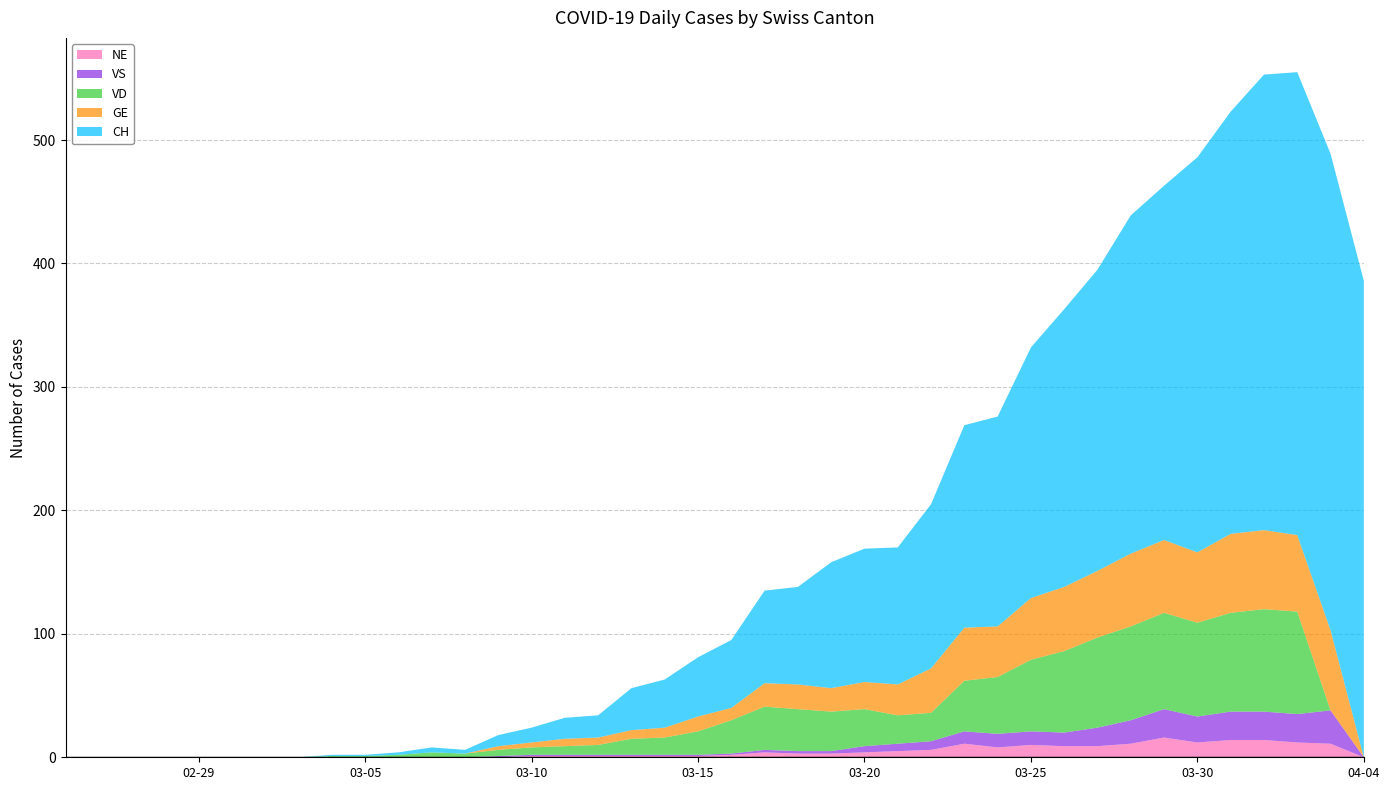

Reading left to right, what are all the values shown in this chart?

CH: 0	0	0	0	0	0	0	0	1	1	2	4	3	9	12	17	18	34	39	48	55	75	79	102	108	111	133	164	170	203	225	244	274	287	320	342	369	375	386	386
GE: 0	0	0	0	0	0	0	0	0	0	0	0	0	3	4	6	6	7	8	12	10	19	20	19	22	25	36	43	41	50	52	54	59	59	57	64	64	62	65	0
VD: 0	0	0	0	0	0	0	0	1	1	2	4	3	5	6	7	8	13	14	19	27	35	34	32	30	23	23	41	46	58	66	73	76	78	76	80	83	83	0	0
VS: 0	0	0	0	0	0	0	0	0	0	0	0	0	1	1	1	1	1	1	1	1	2	2	2	5	6	7	10	11	11	11	15	19	23	21	23	23	23	27	0
NE: 0	0	0	0	0	0	0	0	0	0	0	0	0	0	1	1	1	1	1	1	2	4	3	3	4	5	6	11	8	10	9	9	11	16	12	14	14	12	11	0